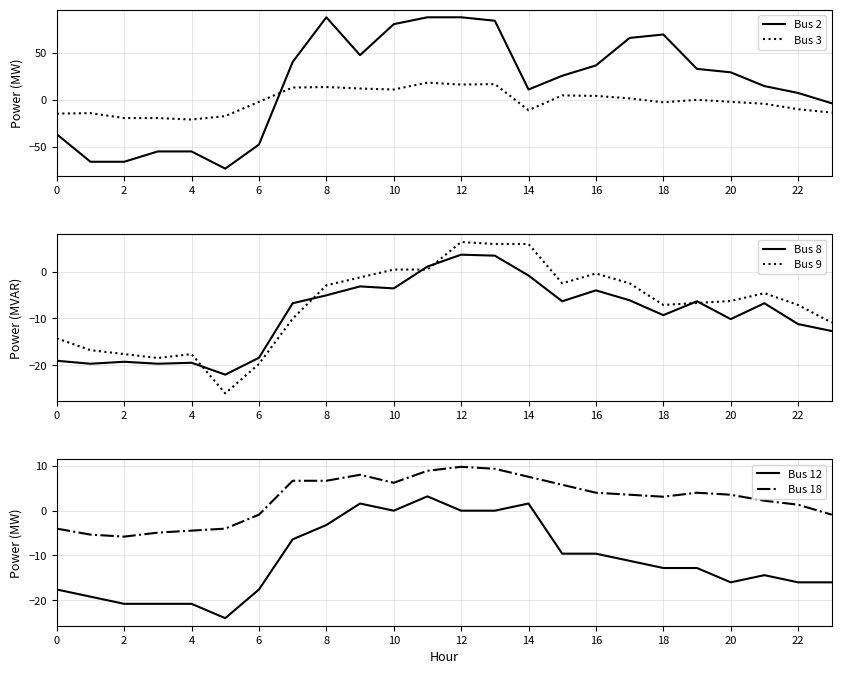

True or false: Bus 9 has a value of -9.0 at 10.

False